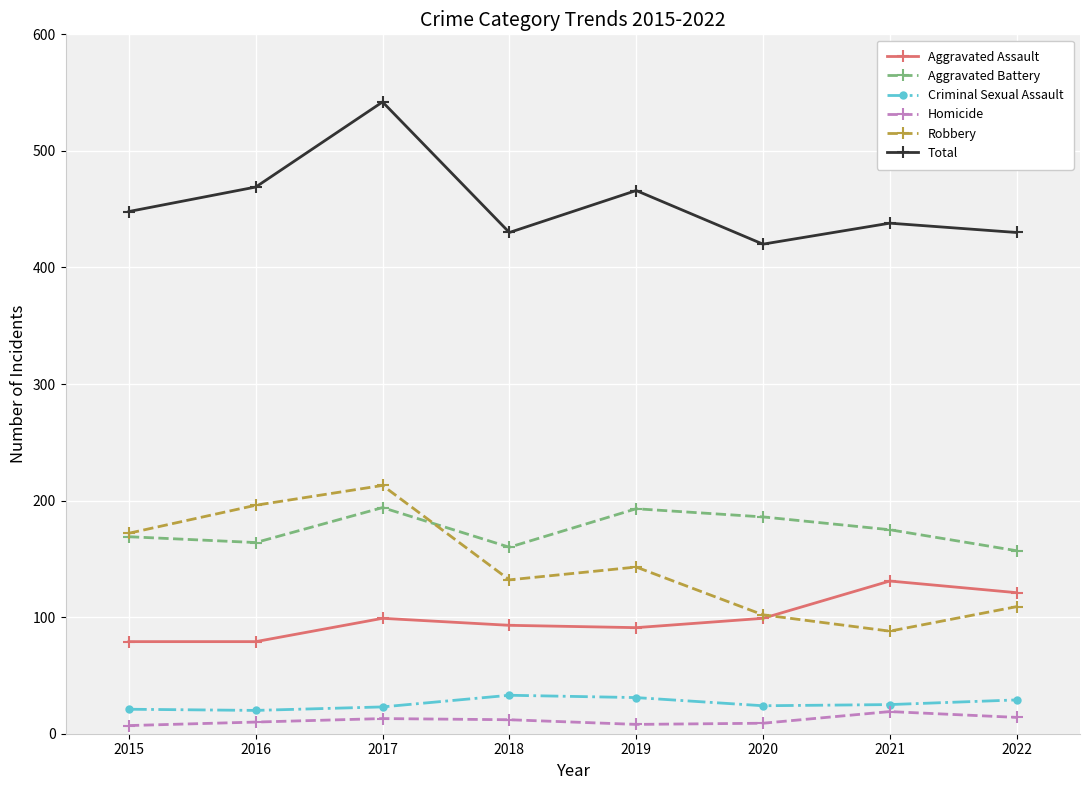

What are all the series names shown in the legend?

Aggravated Assault, Aggravated Battery, Criminal Sexual Assault, Homicide, Robbery, Total